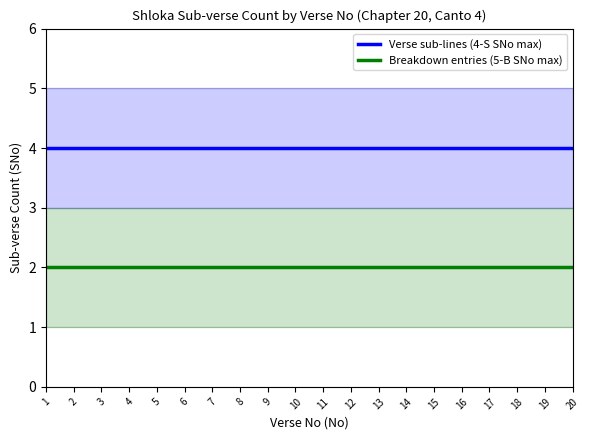

At how many categories does at least one series exceed 3?

20